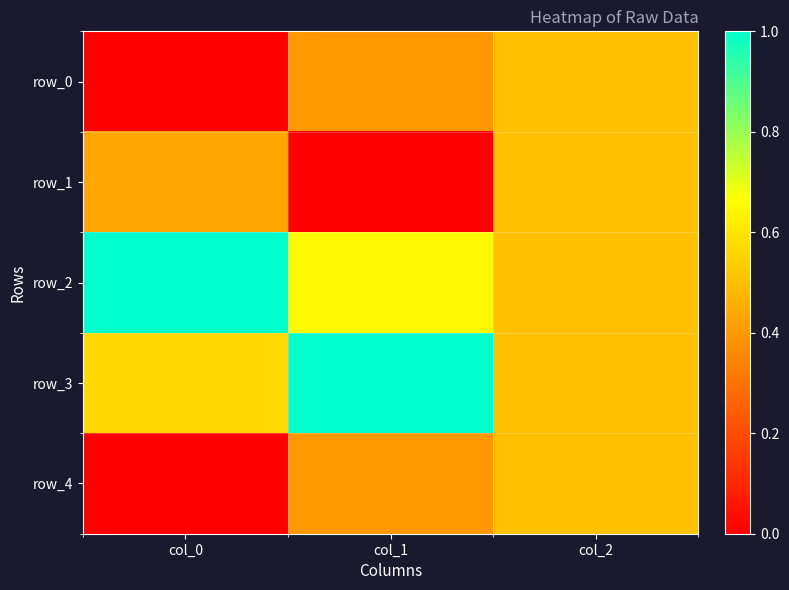

What is the total value across all series at col_0?

2.0